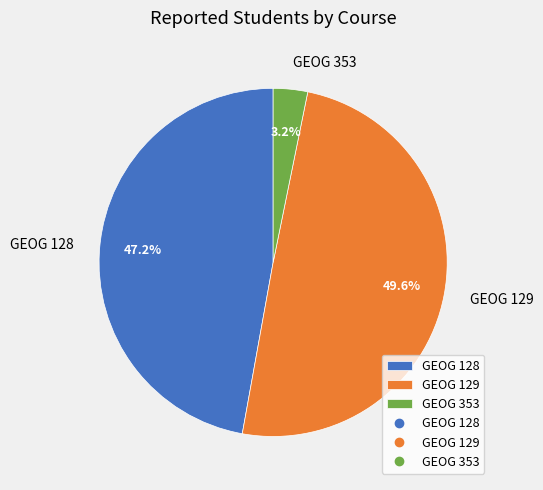

Does GEOG 353 account for over 50% of the chart?

No